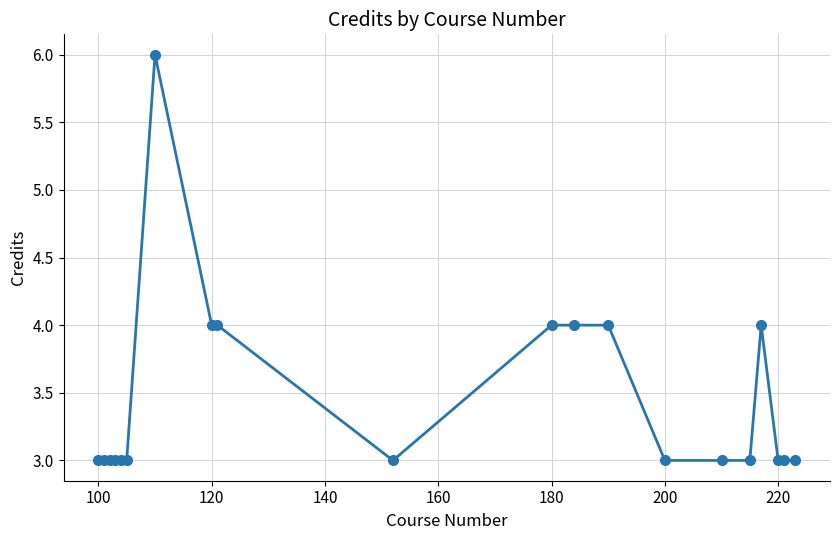

True or false: the data has more than 0 interior local peaks.

True